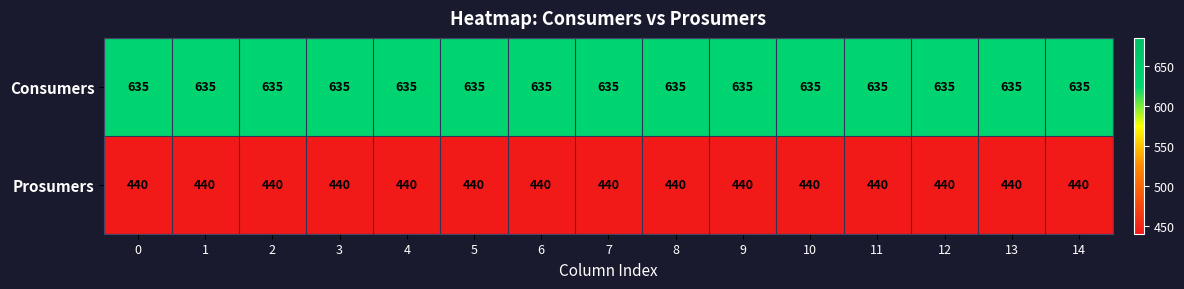

True or false: Consumers has a value of 911 at 6.

False